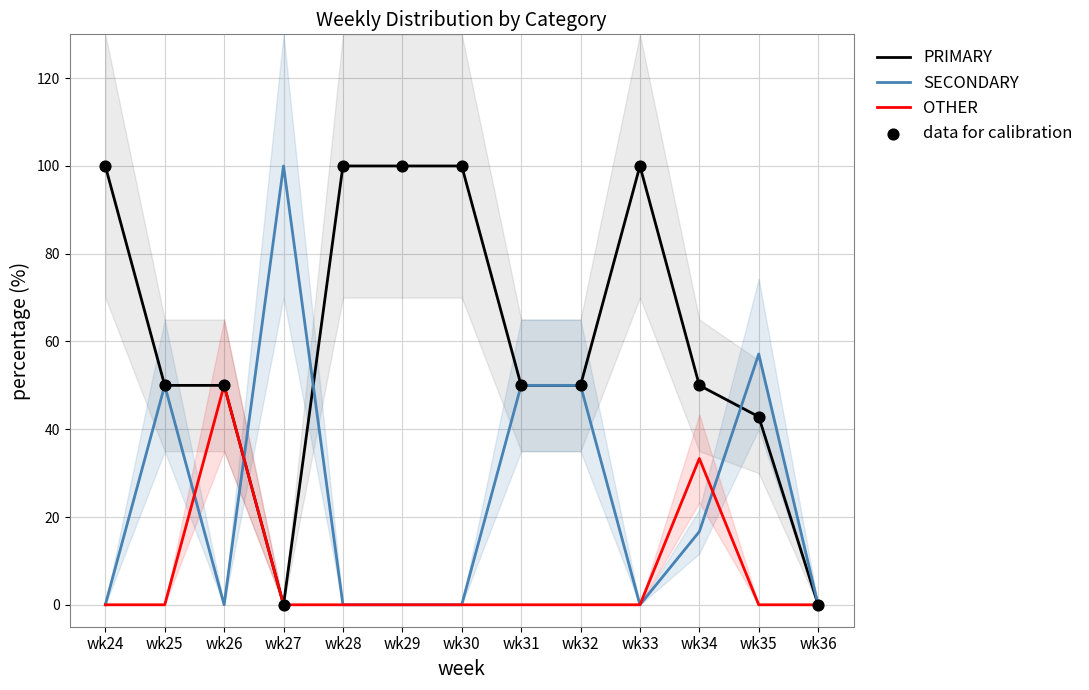

At which category is the sum across all series the highest?

wk24